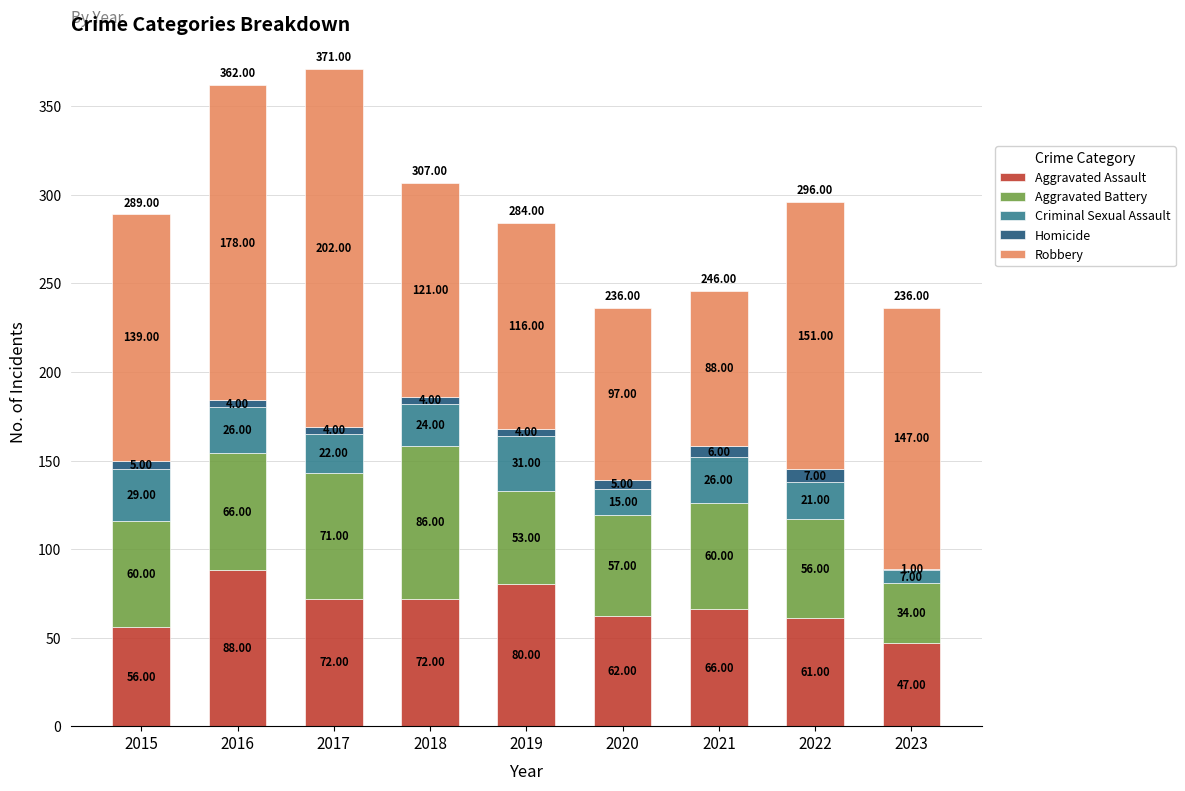

At which category is the sum across all series the highest?

2017